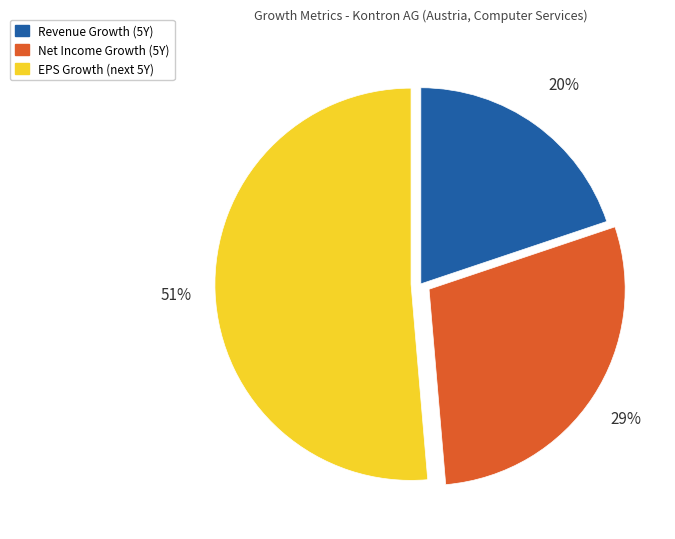

What is the majority slice?

EPS Growth (next 5Y)